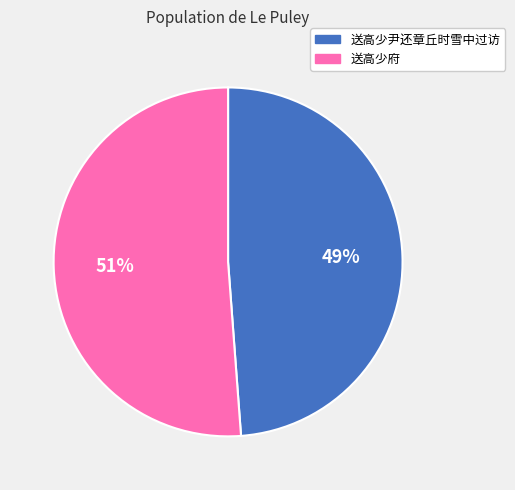

To the nearest percent, what is the combined percentage of 送高少尹还章丘时雪中过访 and 送高少府?

100%